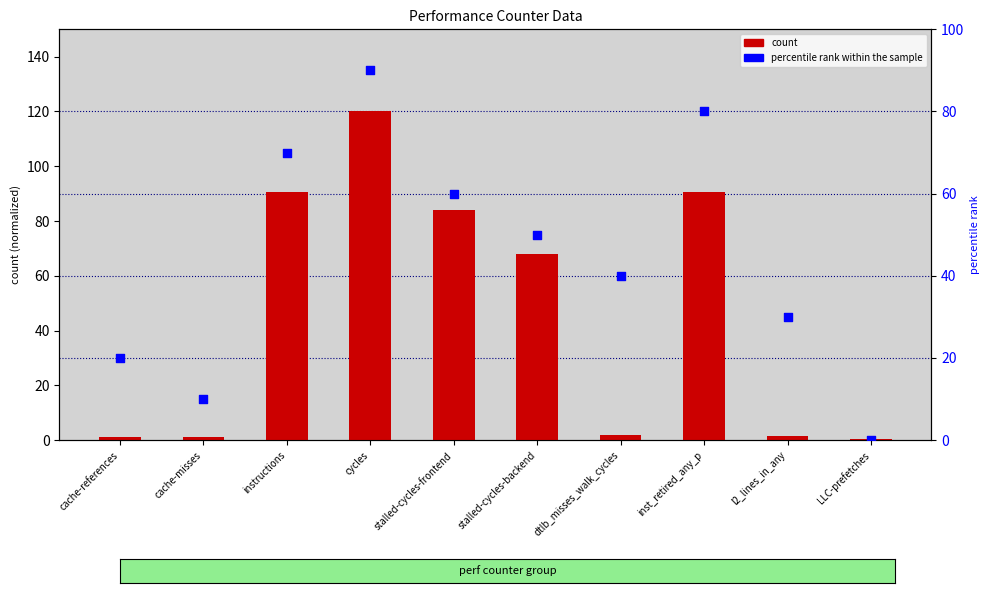

At which category is the sum across all series the highest?

cycles